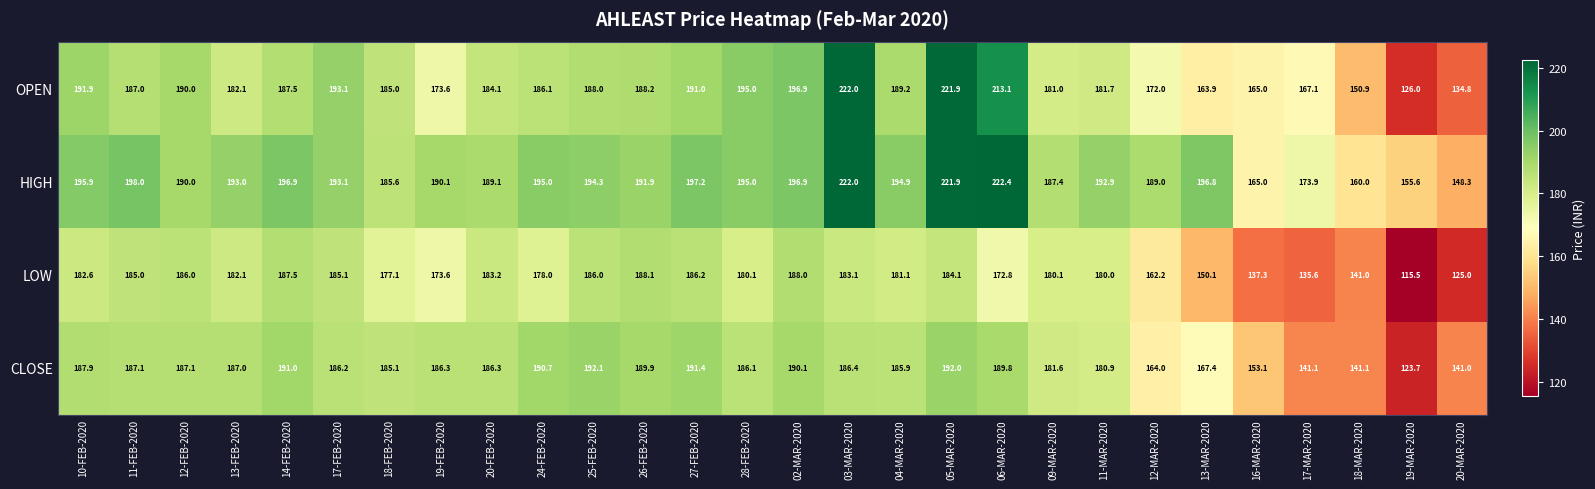

What is the difference between the highest and lowest values at 03-MAR-2020?

38.9